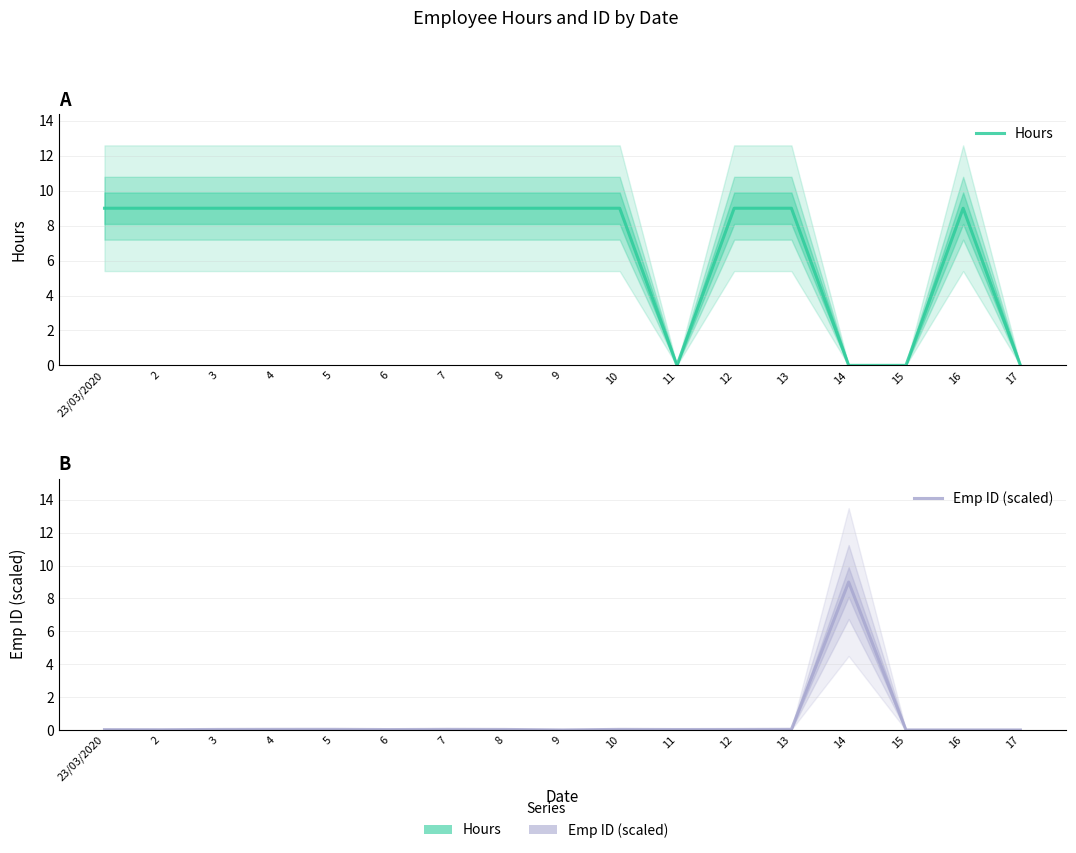

List the series in order of their peak value, lowest first.

Hours, Emp ID (scaled)